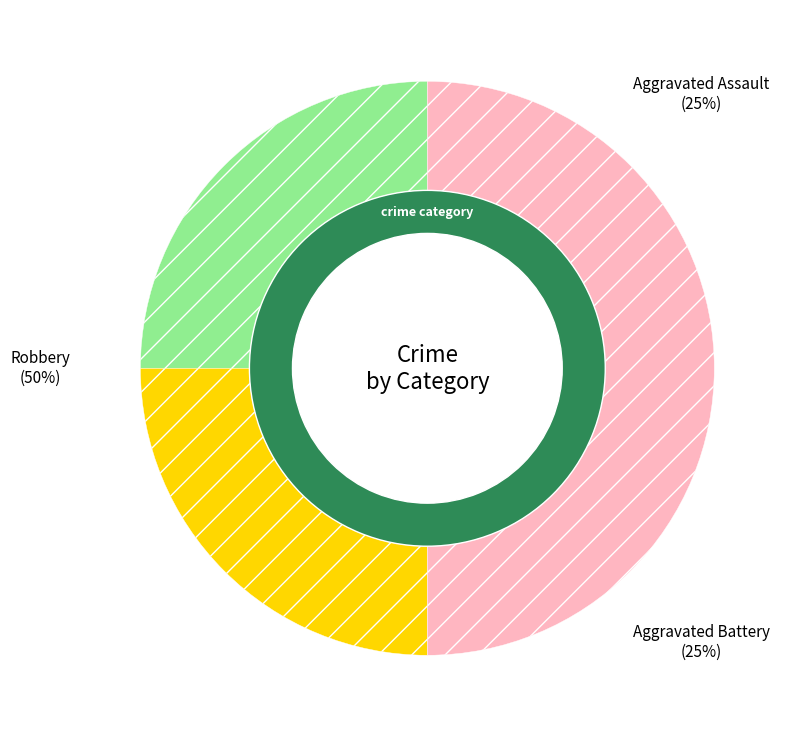

Which category has the biggest portion of the pie?

Robbery